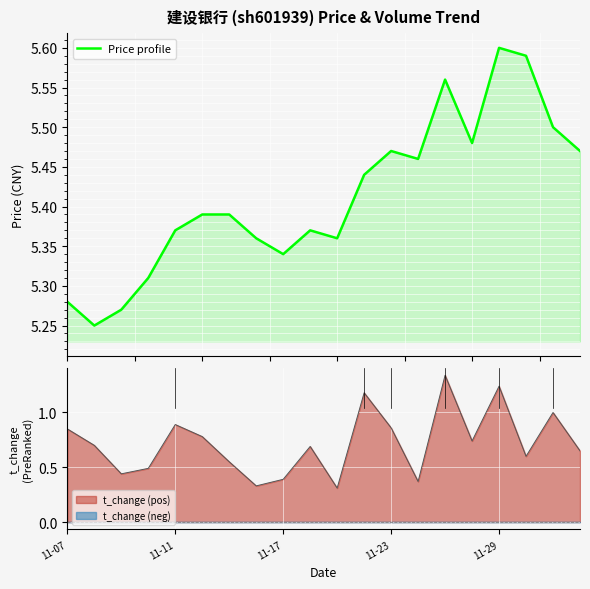

At which category does the chart reach its peak across all series?

11-29